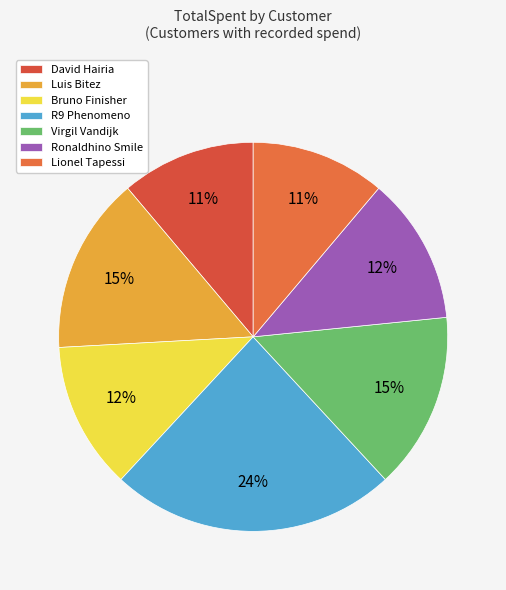

Do Lionel Tapessi and Bruno Finisher together represent more than half of the pie?

No